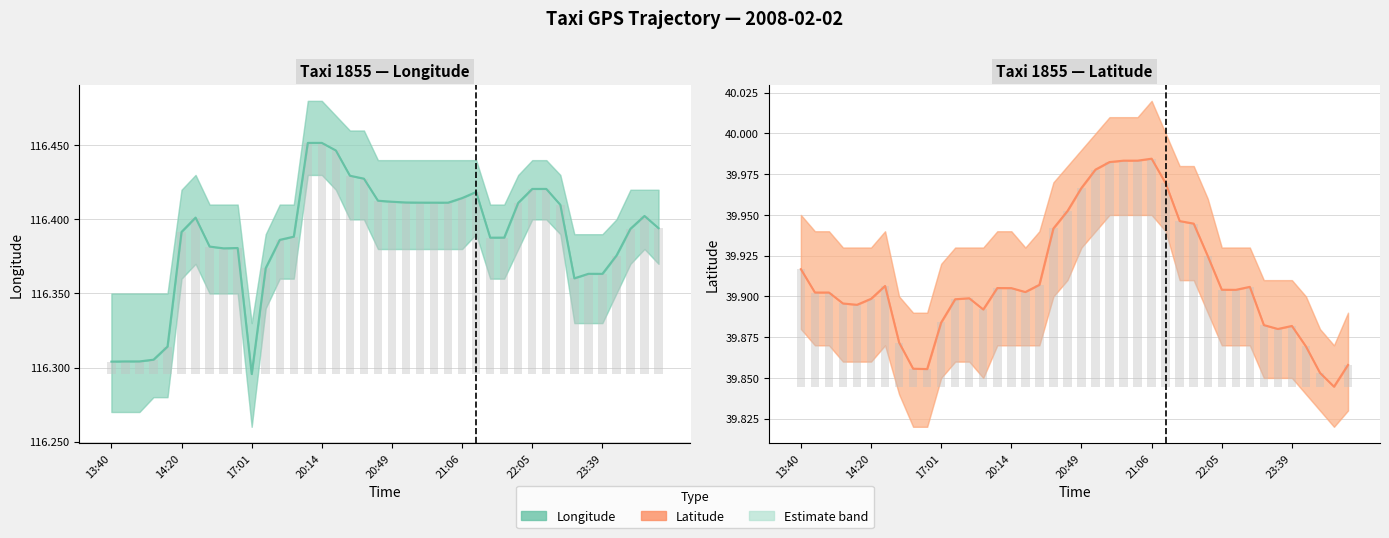

What position from the right is 20:14?

25